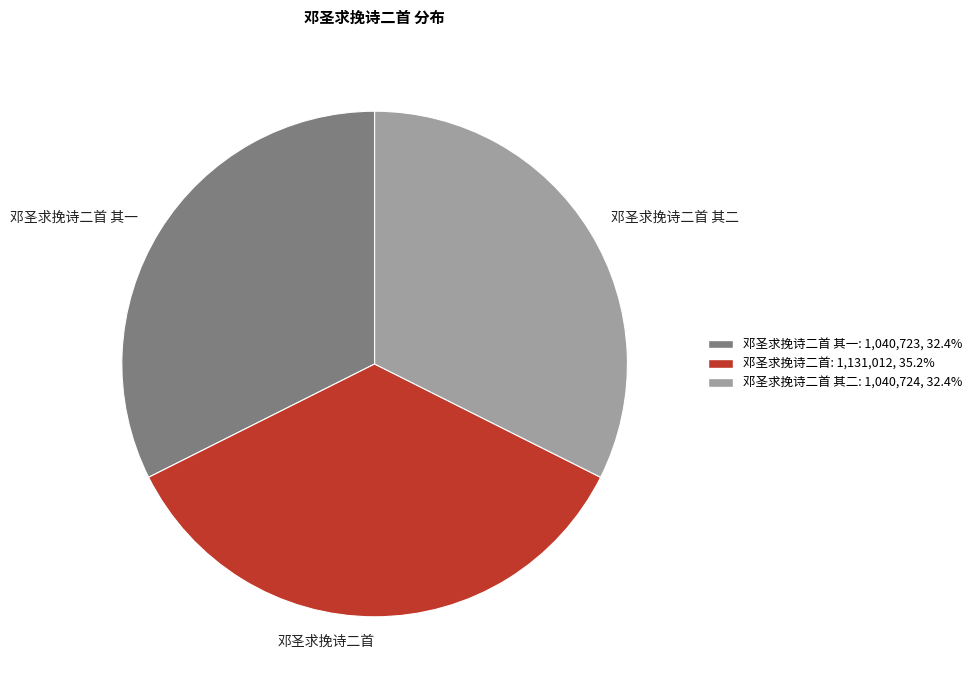

Does 邓圣求挽诗二首 account for over 50% of the chart?

No